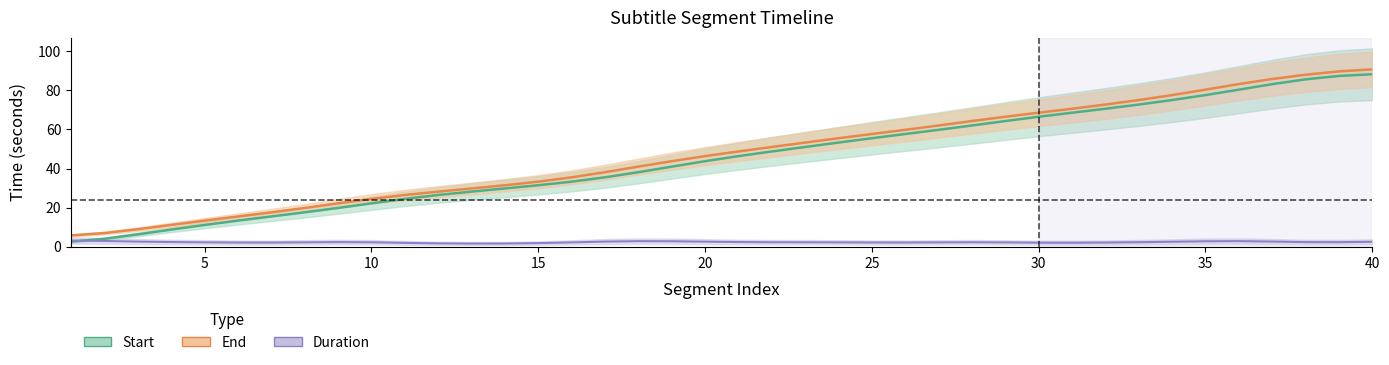

Read the Start value at 2.

4.1